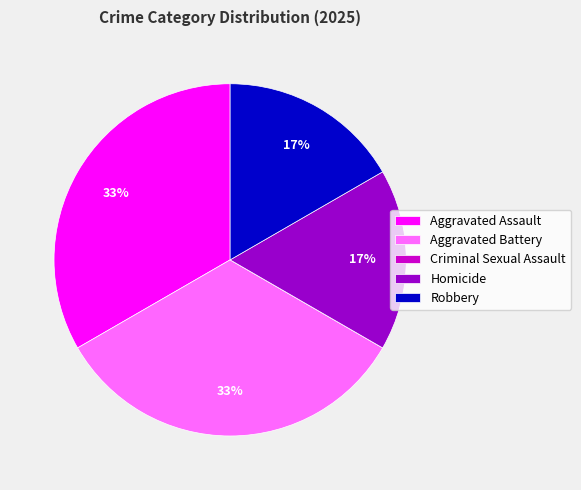

Approximately how many times larger is the value at Homicide compared to Aggravated Battery?

0.5